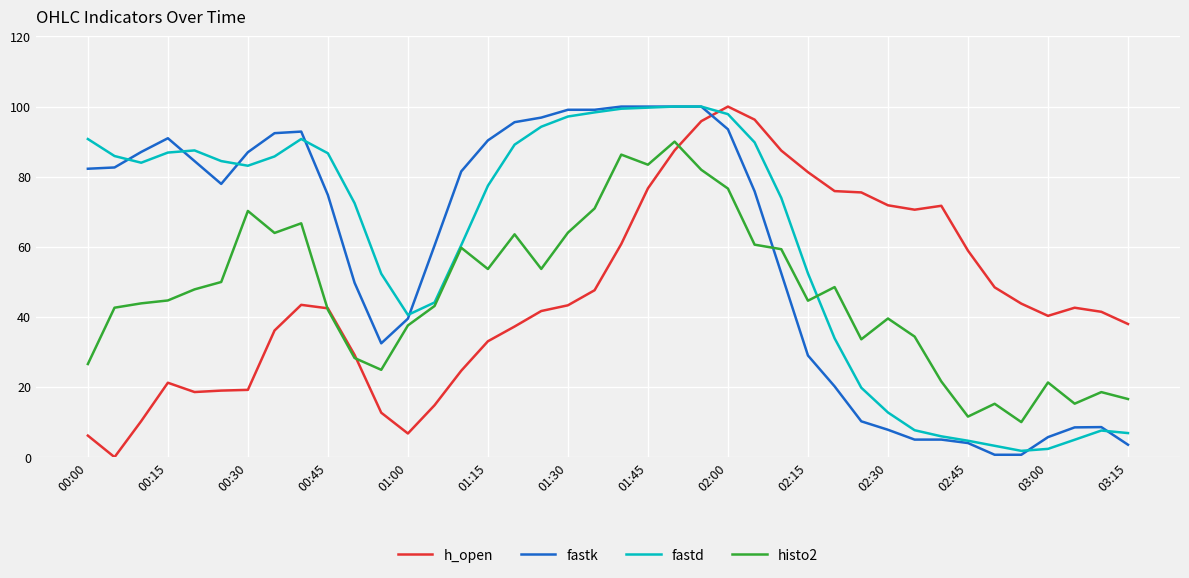

True or false: fastk and h_open intersect in this chart.

True